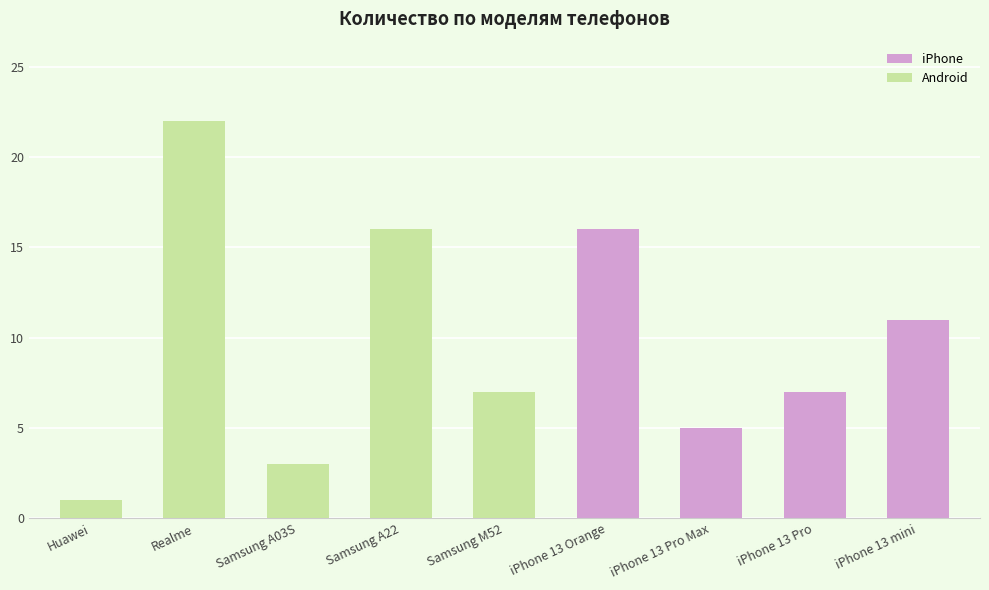

How many bars are there in total?

9